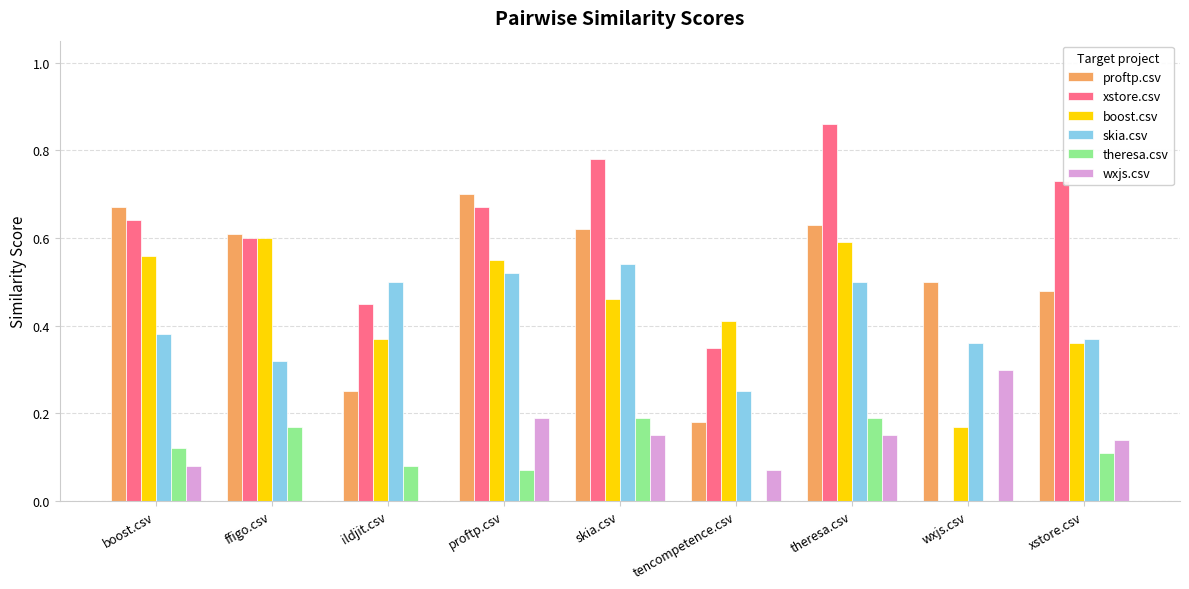

Count the number of categories in the chart.

9